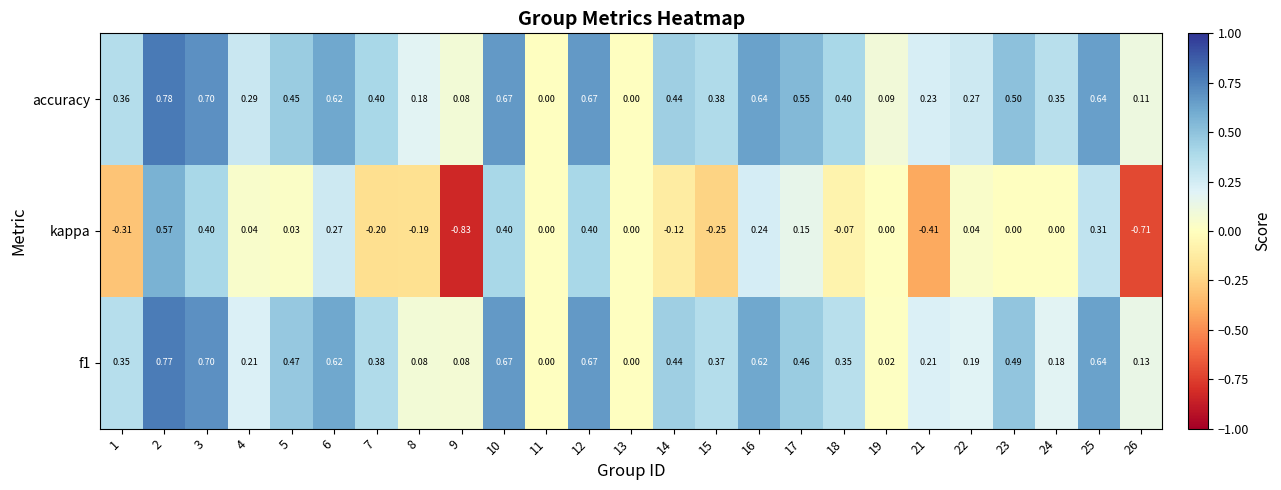

Between 8 and 22, which series saw the biggest shift?

kappa